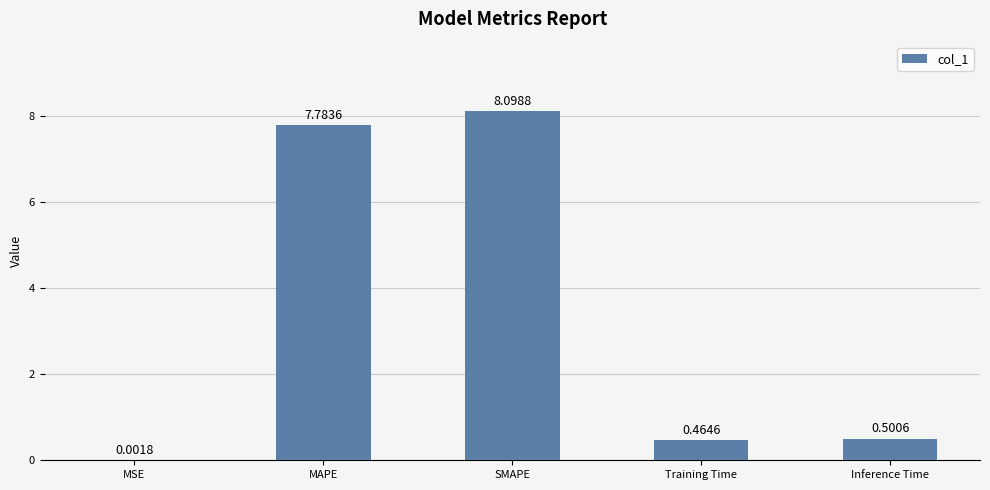

What is the maximum value shown in the chart?

8.1